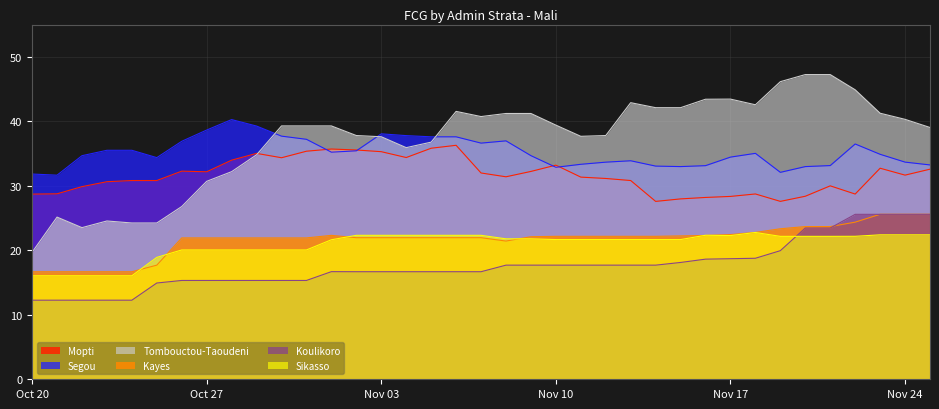

Reading right to left, transcribe all the data shown in this chart.

Mopti: 32.6	31.7	32.7	28.7	30.0	28.4	27.6	28.7	28.4	28.2	28.0	27.6	30.8	31.1	31.3	33.2	32.2	31.4	32.0	36.3	35.8	34.4	35.3	35.6	35.7	35.4	34.3	35.0	34.0	32.2	32.3	30.8	30.8	30.6	29.9	28.8	28.7
Segou: 33.2	33.7	34.9	36.5	33.1	33.0	32.1	35.0	34.4	33.1	33.0	33.1	33.9	33.7	33.3	32.9	34.7	37.0	36.6	37.6	37.6	37.8	38.1	35.4	35.2	37.2	37.7	39.3	40.3	38.6	36.9	34.4	35.5	35.5	34.7	31.6	31.8
Tombouctou-Taoudeni: 39.0	40.3	41.3	44.9	47.2	47.2	46.1	42.6	43.4	43.4	42.1	42.1	42.9	37.8	37.7	39.4	41.2	41.2	40.7	41.5	36.8	35.9	37.6	37.8	39.3	39.3	39.3	34.8	32.2	30.7	26.8	24.2	24.2	24.5	23.5	25.1	19.7
Kayes: 25.6	25.6	25.6	24.4	23.7	23.7	23.3	22.8	22.4	22.3	22.2	22.2	22.2	22.2	22.2	22.2	22.1	21.4	22.0	22.0	22.0	22.0	22.0	22.0	22.3	21.9	21.9	21.9	21.9	21.9	21.9	17.7	16.7	16.7	16.7	16.7	16.7
Koulikoro: 25.6	25.6	25.6	25.6	23.5	23.5	19.9	18.8	18.7	18.6	18.1	17.7	17.7	17.7	17.7	17.7	17.7	17.7	16.7	16.7	16.7	16.7	16.7	16.7	16.7	15.3	15.3	15.3	15.3	15.3	15.3	14.9	12.3	12.3	12.3	12.3	12.3
Sikasso: 22.4	22.4	22.4	22.2	22.2	22.2	22.2	22.8	22.3	22.3	21.7	21.7	21.7	21.7	21.7	21.7	21.8	21.8	22.3	22.3	22.3	22.3	22.3	22.3	21.6	20.1	20.1	20.1	20.1	20.1	20.1	18.9	16.0	16.0	16.0	16.0	16.0